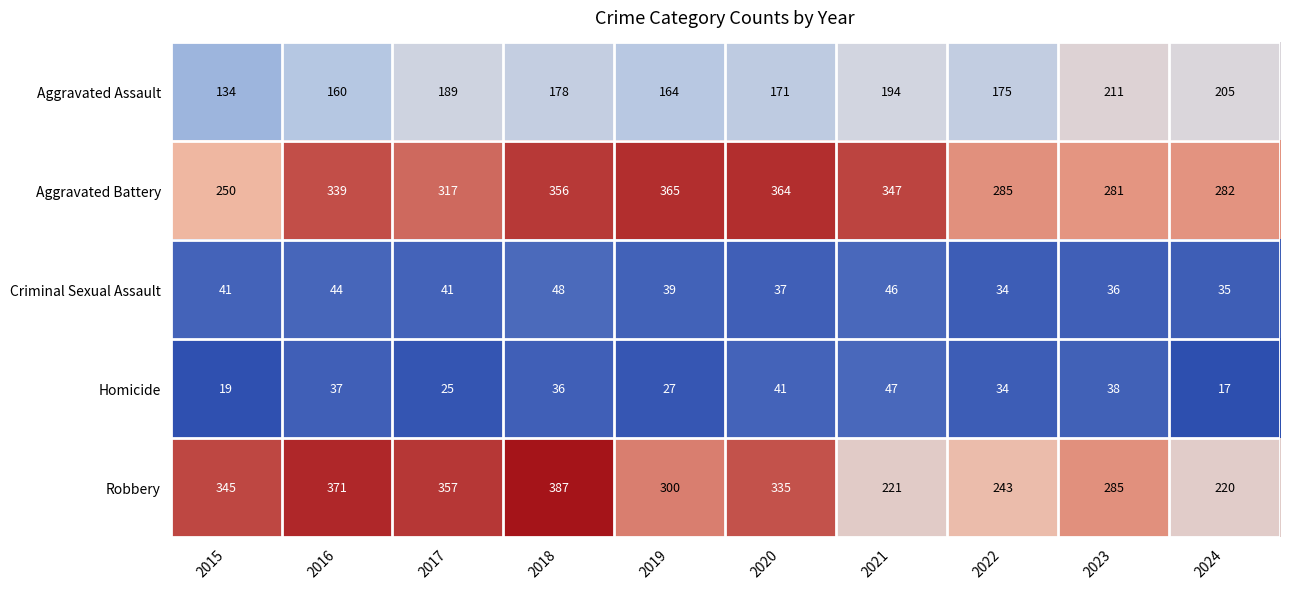

What is the difference between the highest and lowest values at 2019?

338